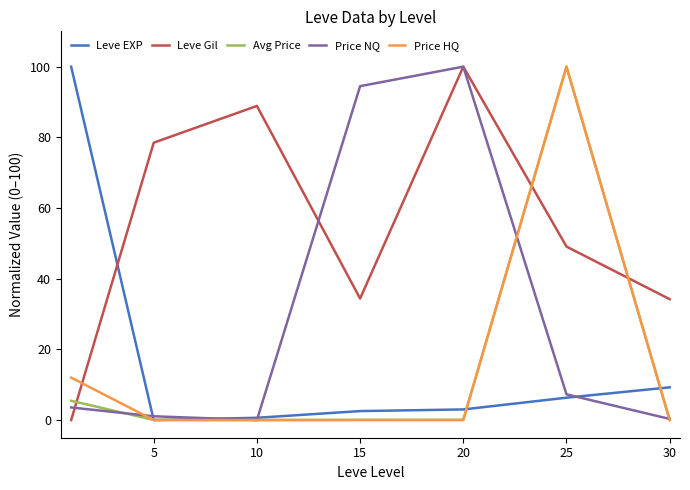

Which series has the largest total across all categories?

Leve Gil